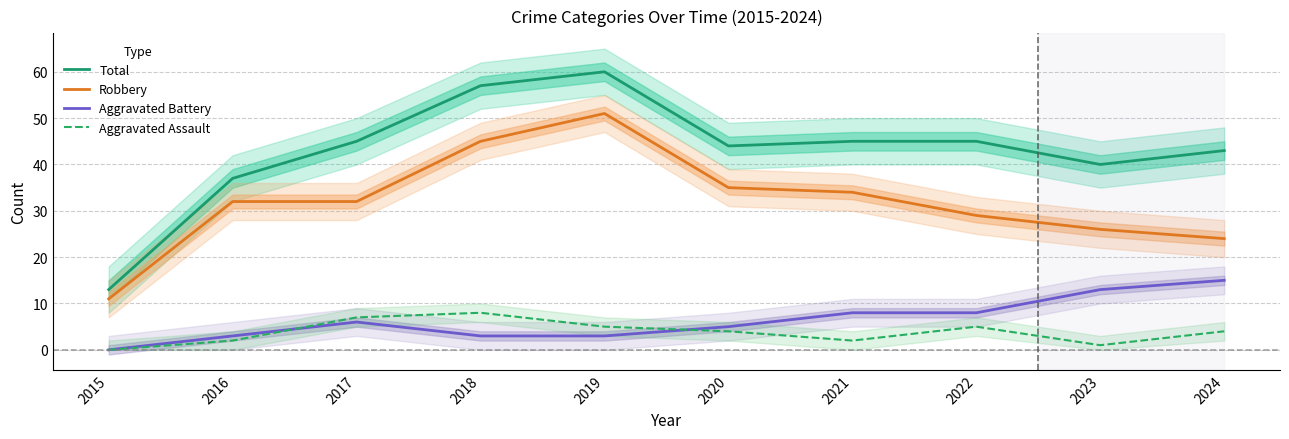

Reading left to right, what are all the values shown in this chart?

Total: 13	37	45	57	60	44	45	45	40	43
Robbery: 11	32	32	45	51	35	34	29	26	24
Aggravated Battery: 0	3	6	3	3	5	8	8	13	15
Aggravated Assault: 0	2	7	8	5	4	2	5	1	4